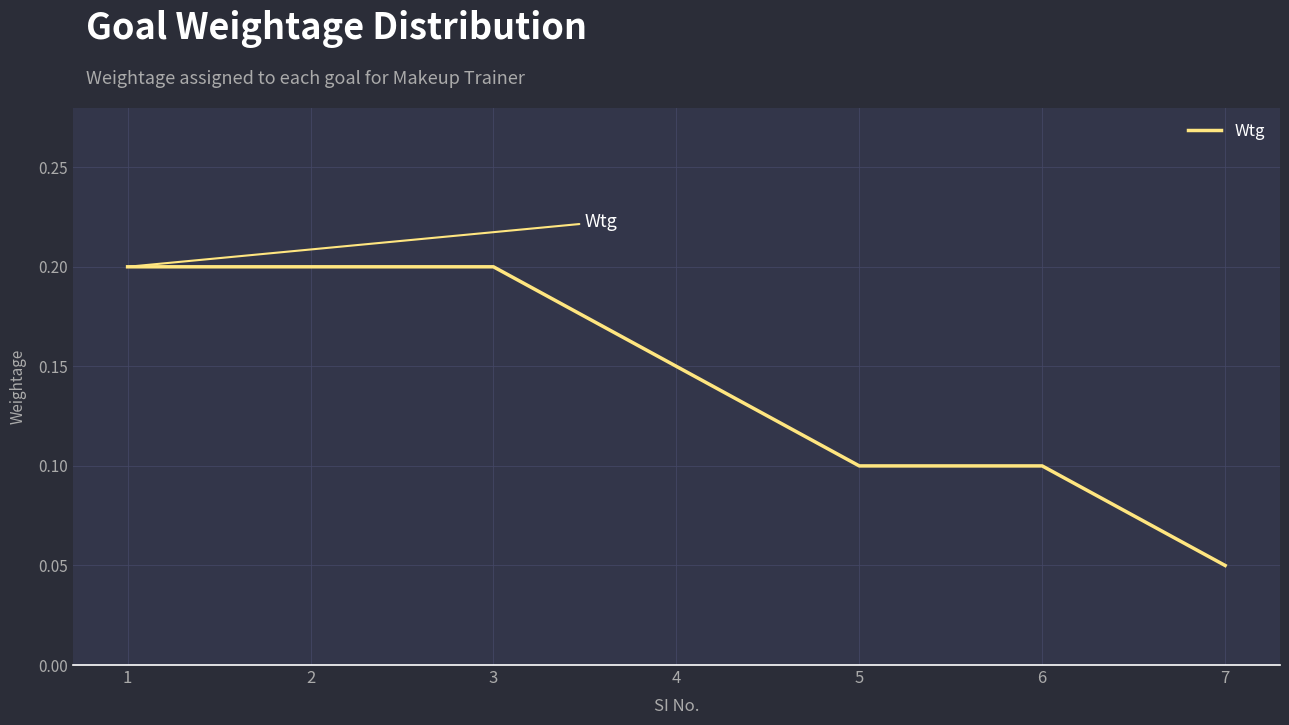

Which has a higher value, 3 or 4?

3